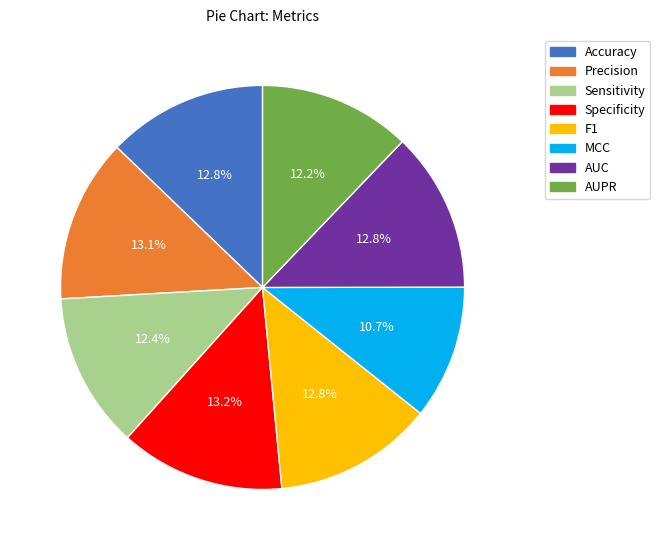

How many segments does this pie chart have?

8